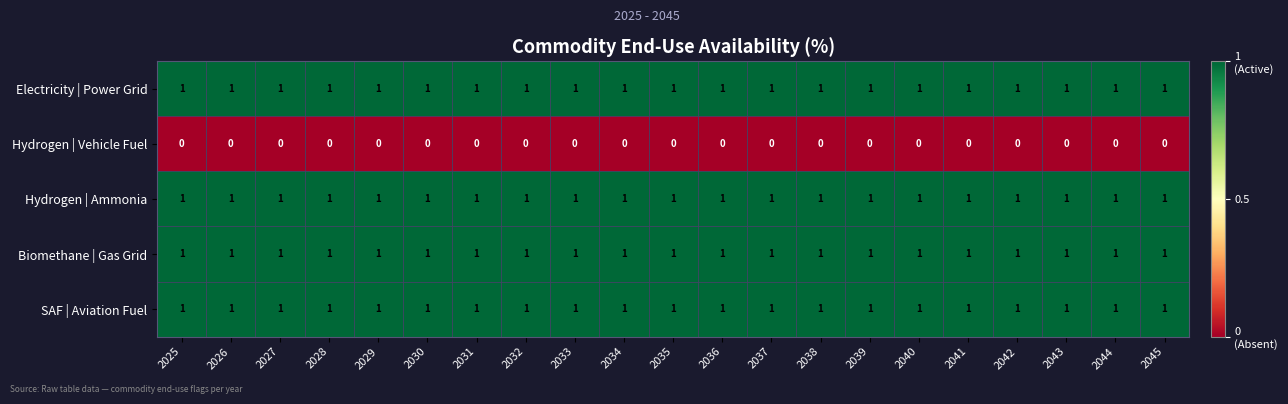

Is the value of Hydrogen | Vehicle Fuel at 2031 greater than the value of Hydrogen | Ammonia at 2040?

No